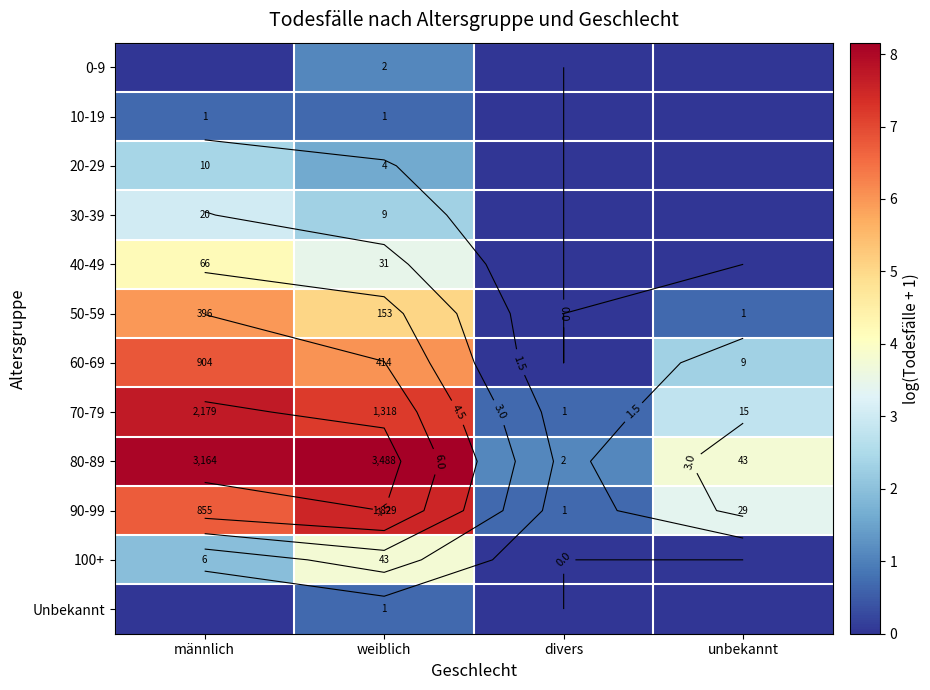

At which label is Unbekannt closest to 0?

männlich